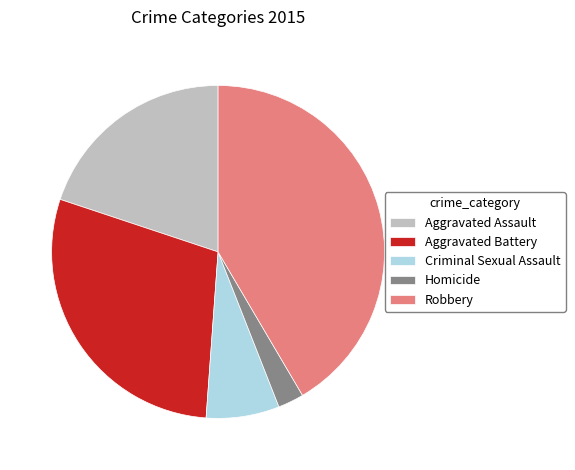

True or false: Criminal Sexual Assault accounts for 1% of the total.

False